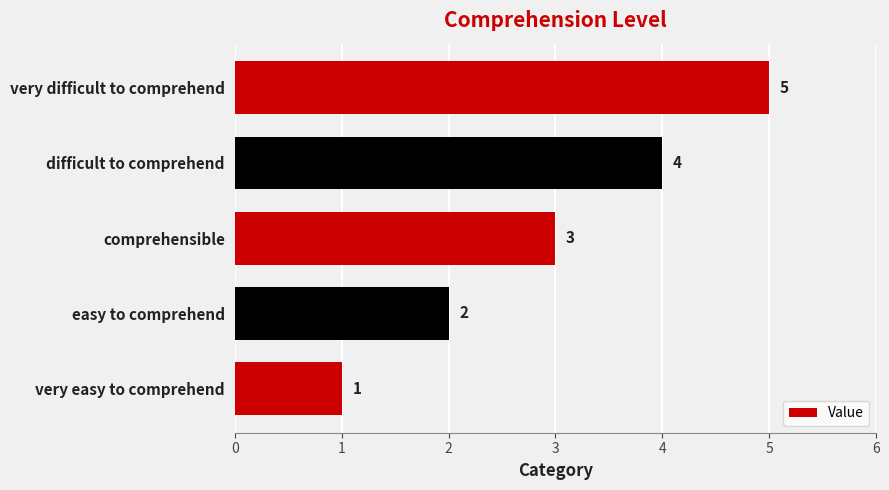

Is it true that the value at difficult to comprehend is 5?

False